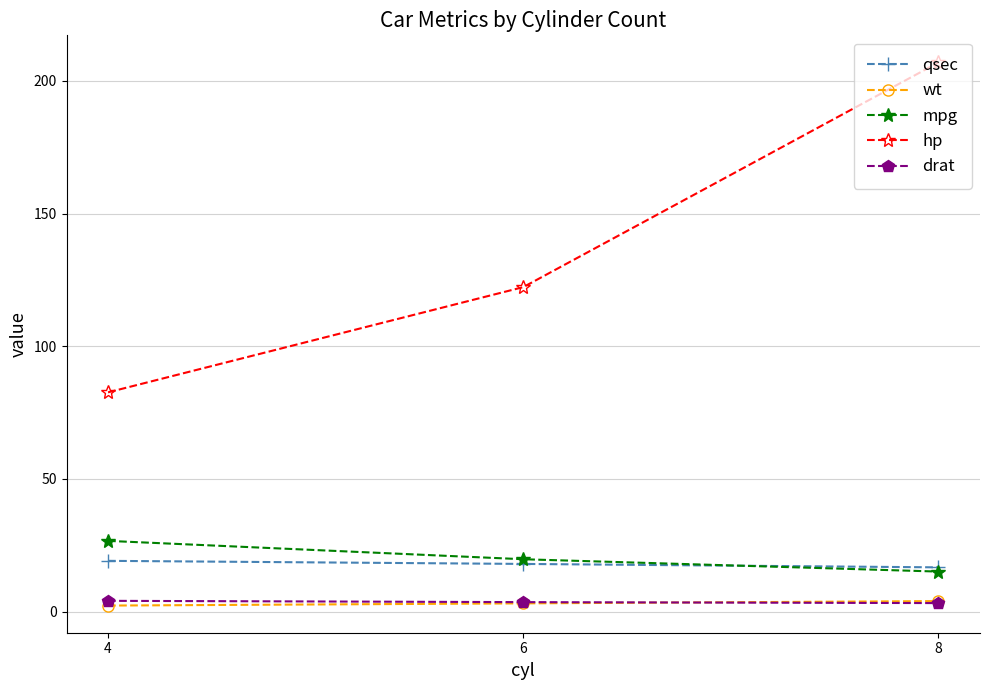

Does the chart display data point markers on the line(s)?

Yes